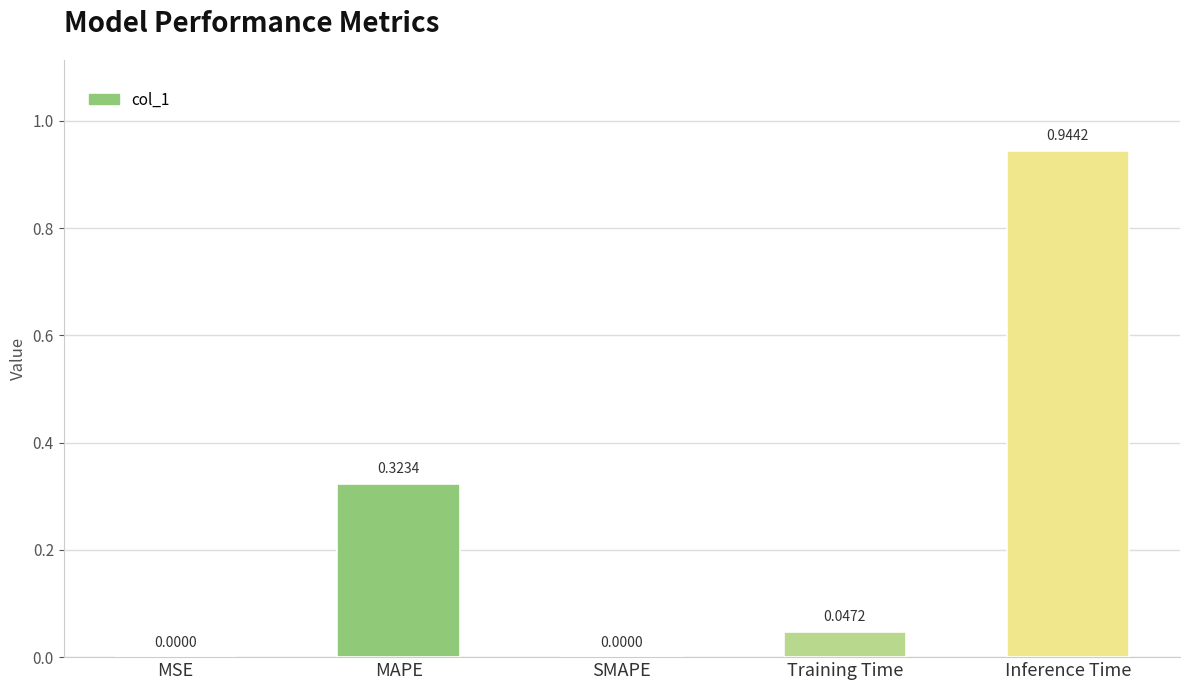

Which has a higher value, MSE or Inference Time?

Inference Time